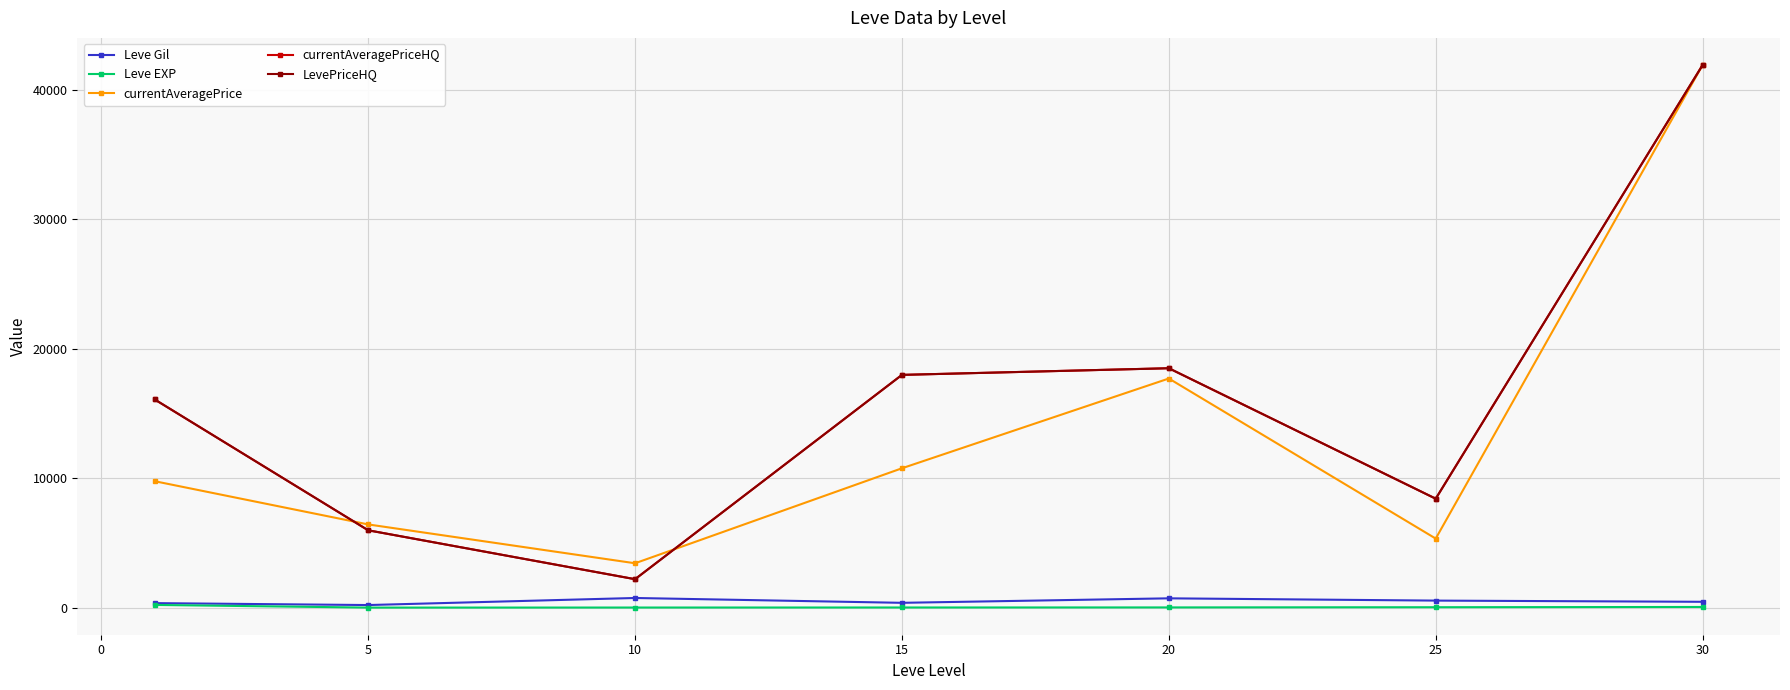

Does the chart have visible grid lines?

Yes